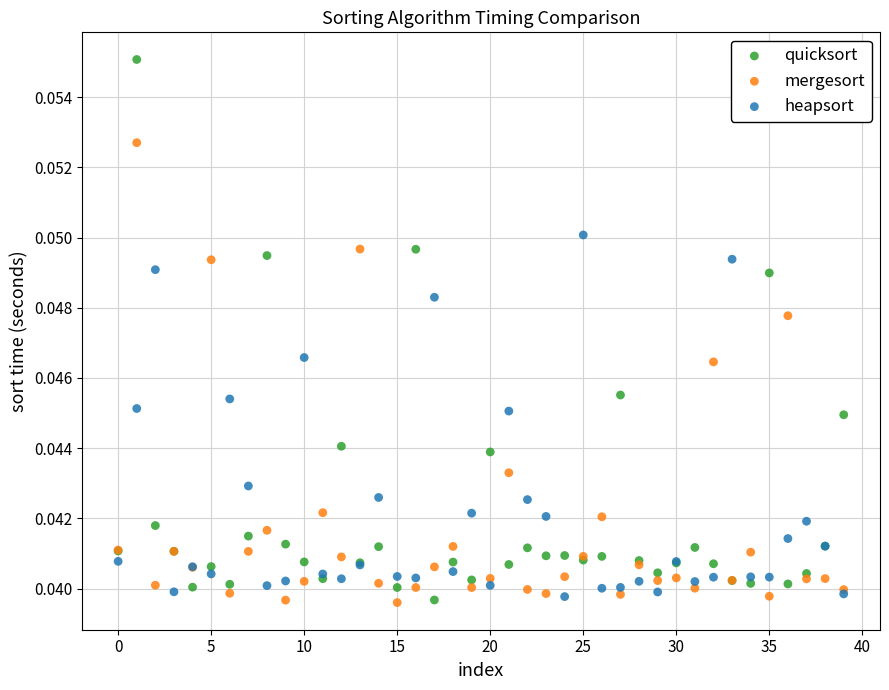

Which series has the widest spread of Y values?

quicksort